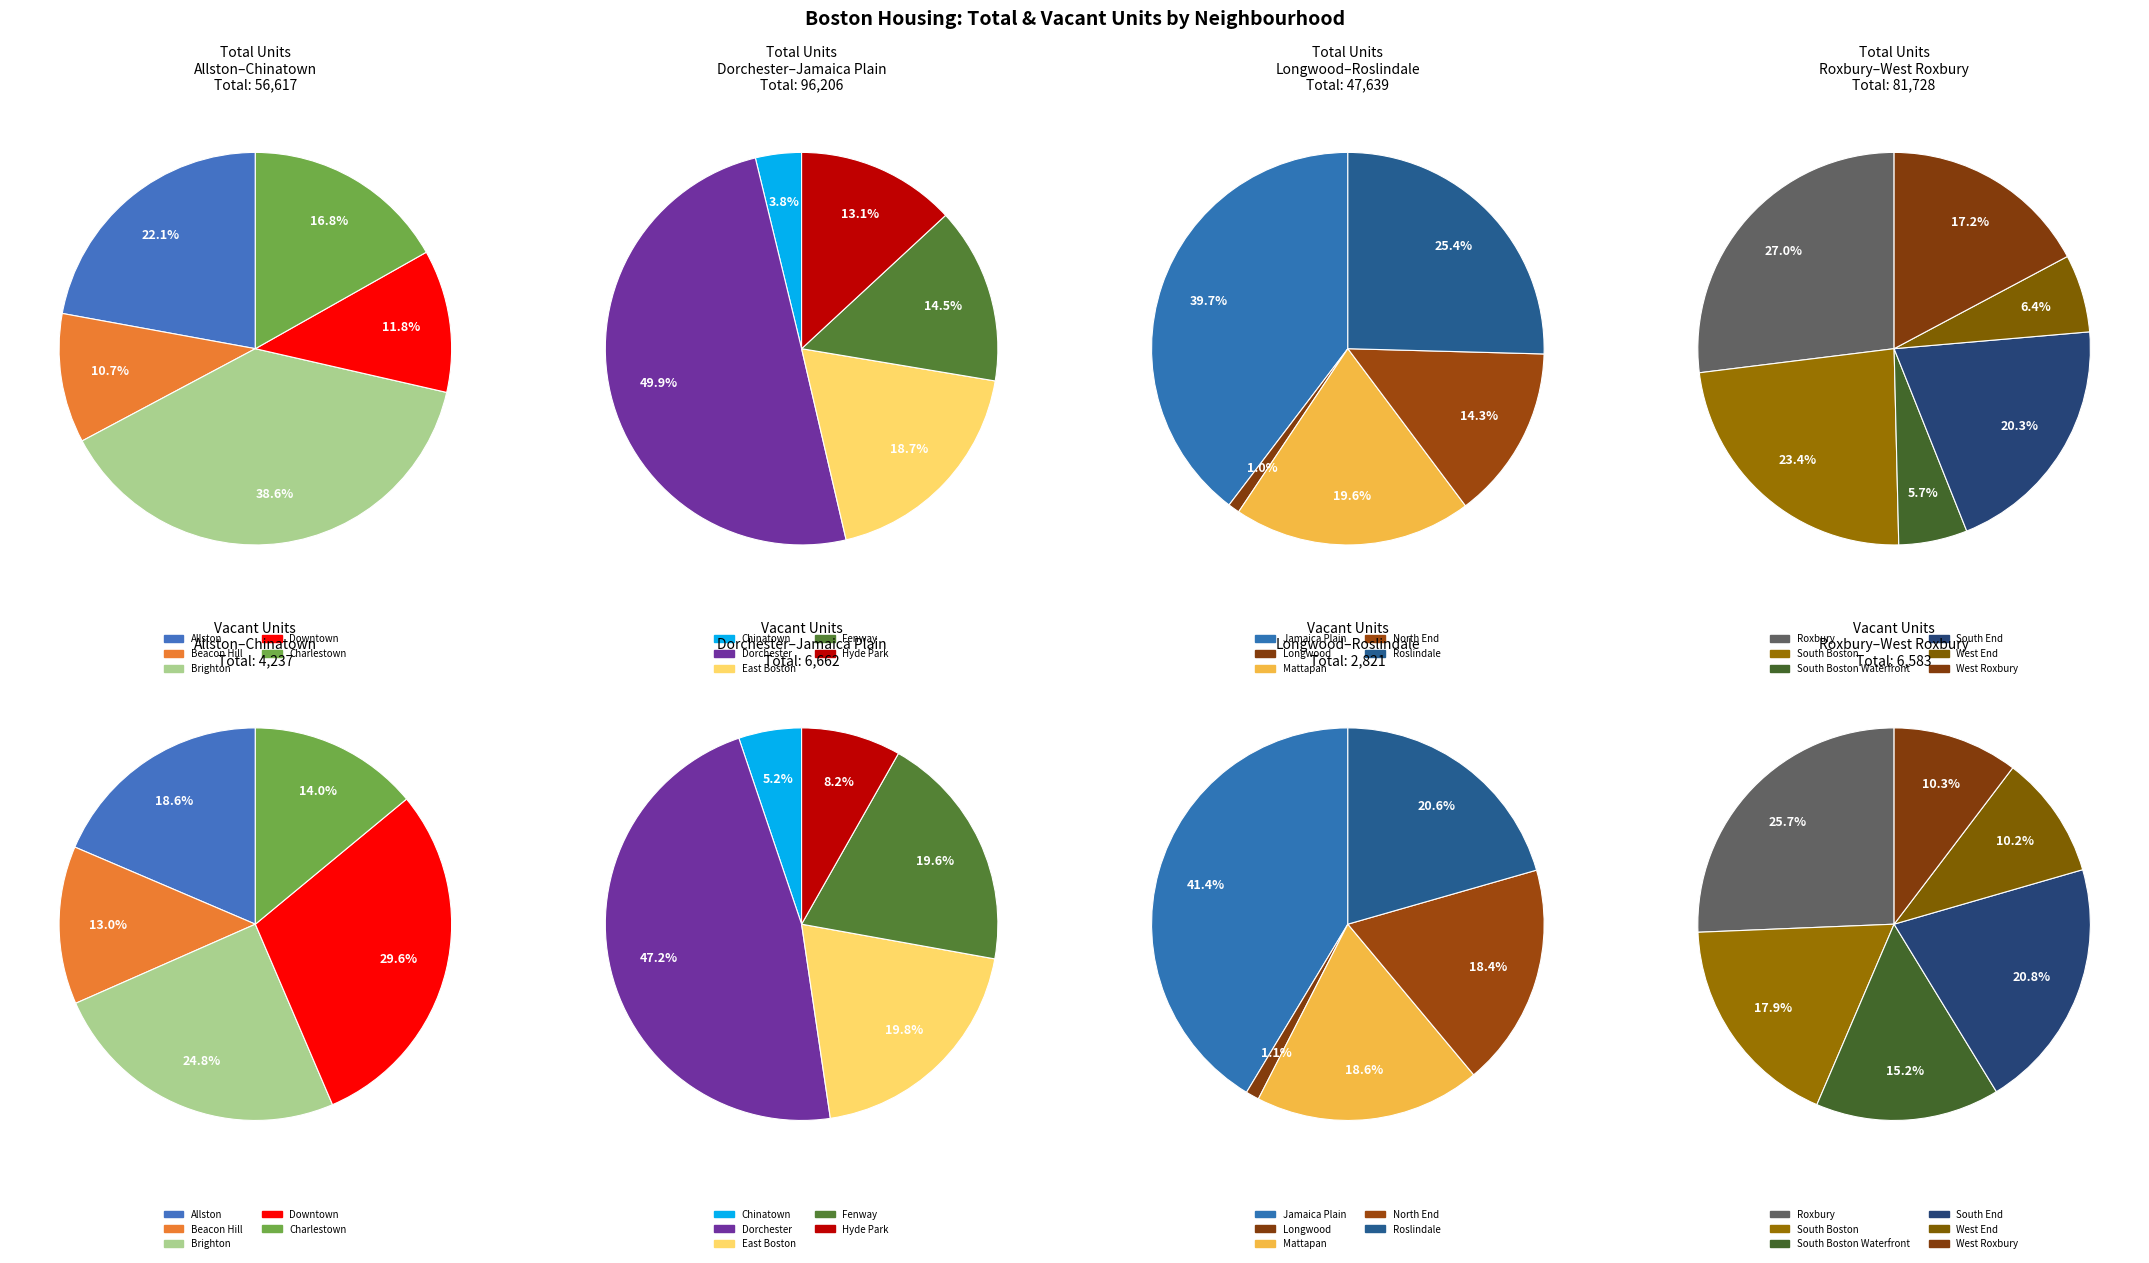

The Allston slice represents 14% of the pie. True or false?

False